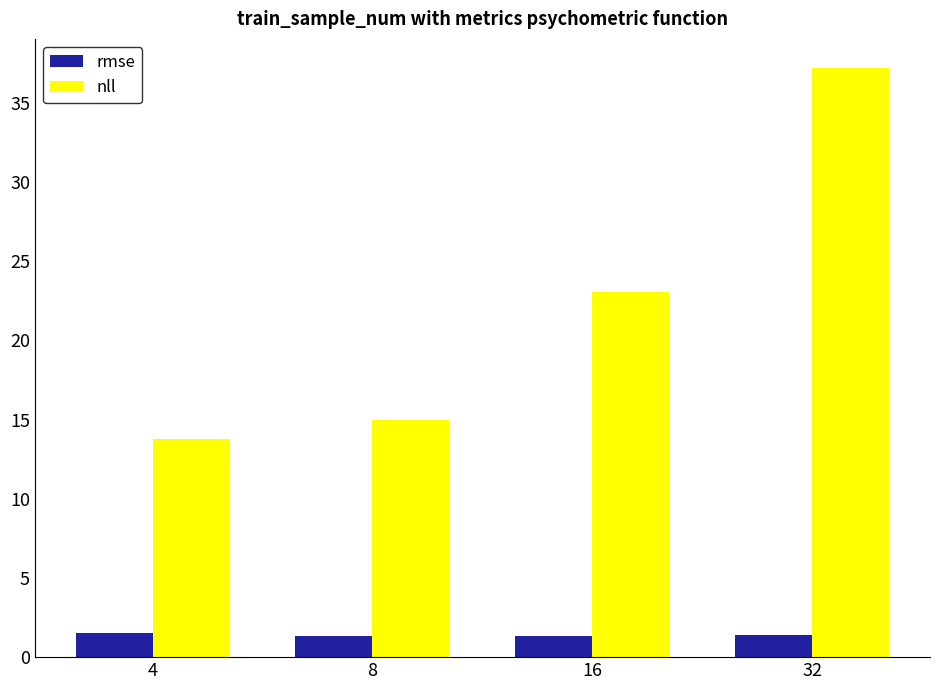

The rmse series shows 1.4 at 16. True or false?

True